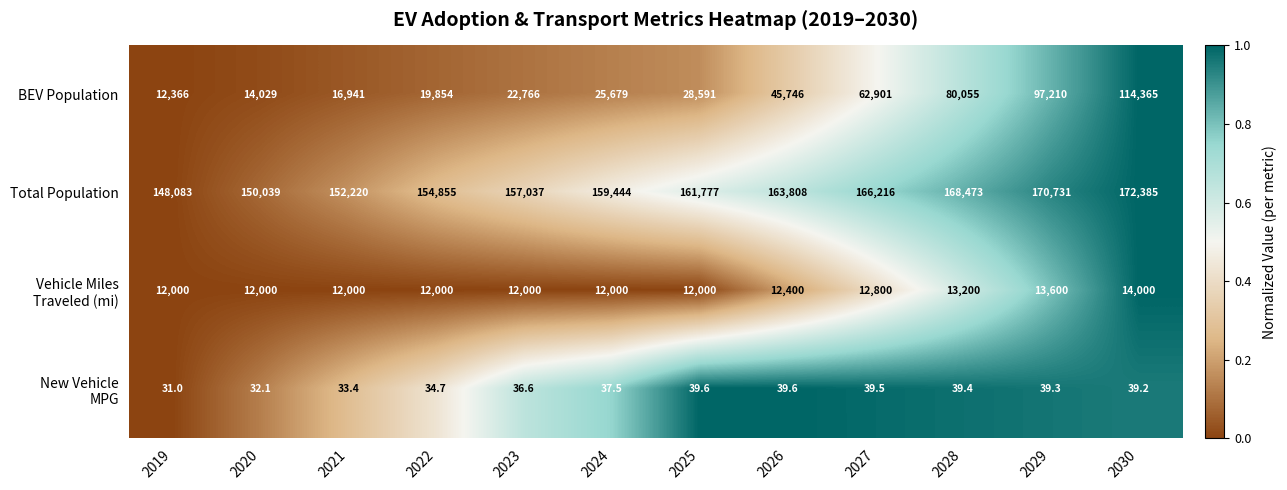

At which category is the sum across all series the highest?

2030